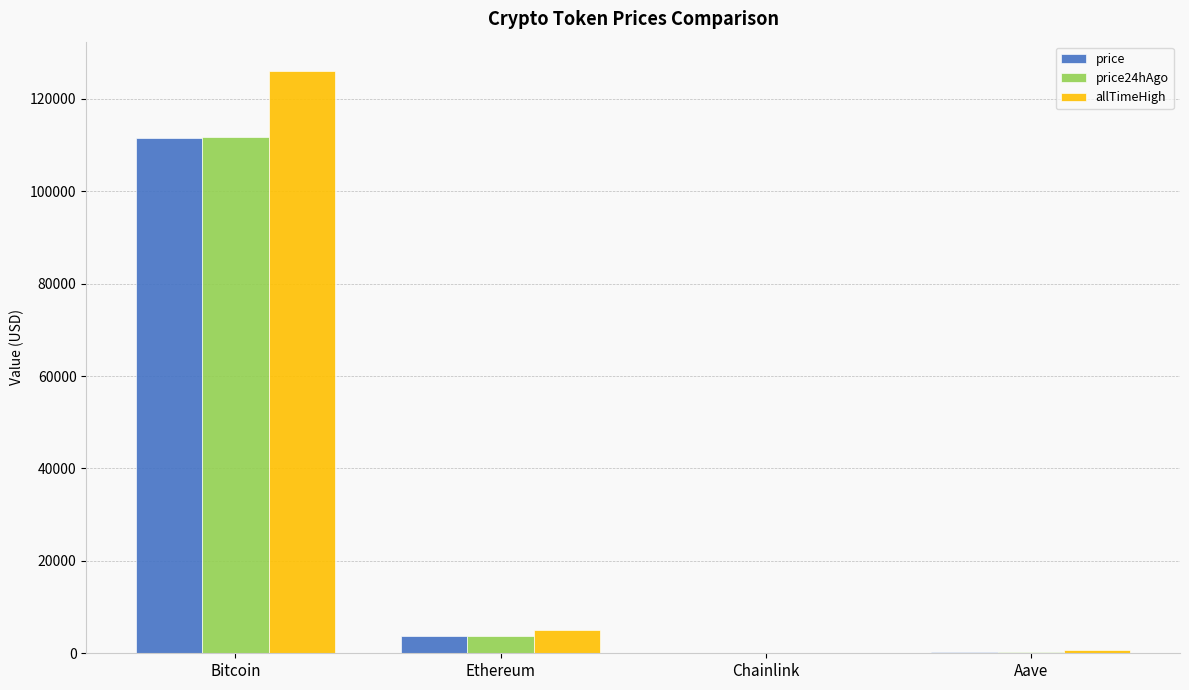

Count the number of data series in this chart.

3